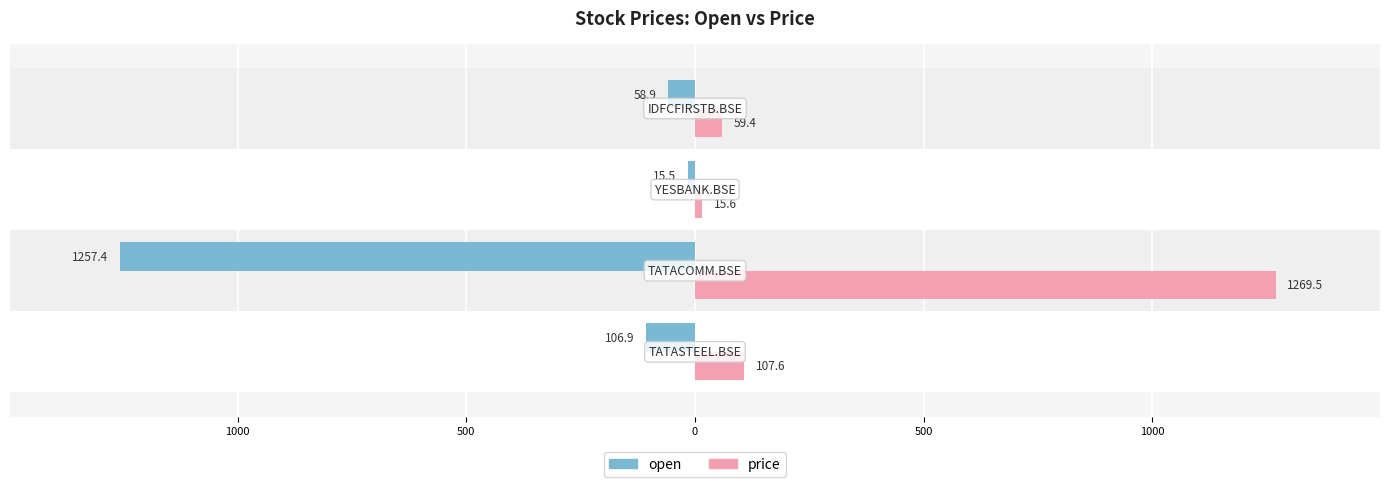

What are all the series names shown in the legend?

open, price